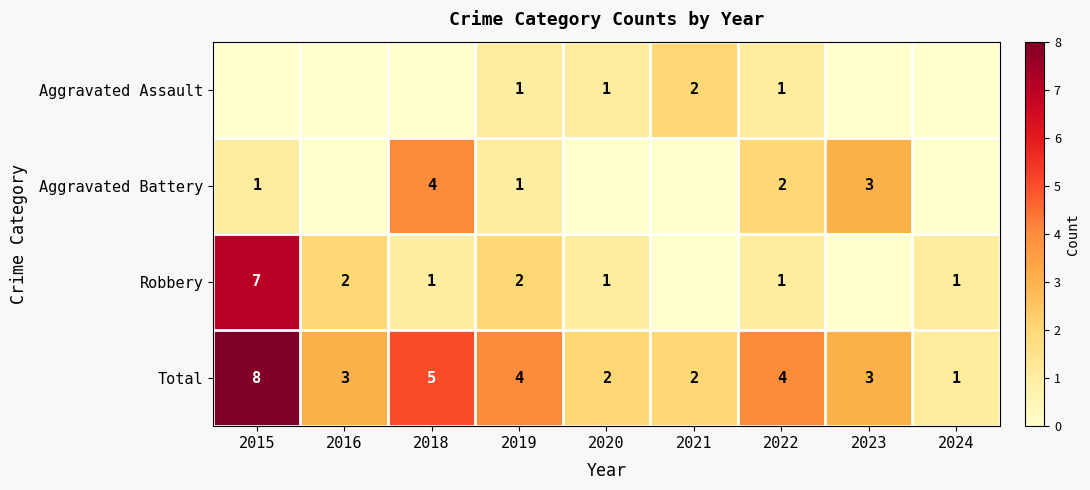

What is the spread (max minus min) of values at 2022?

3